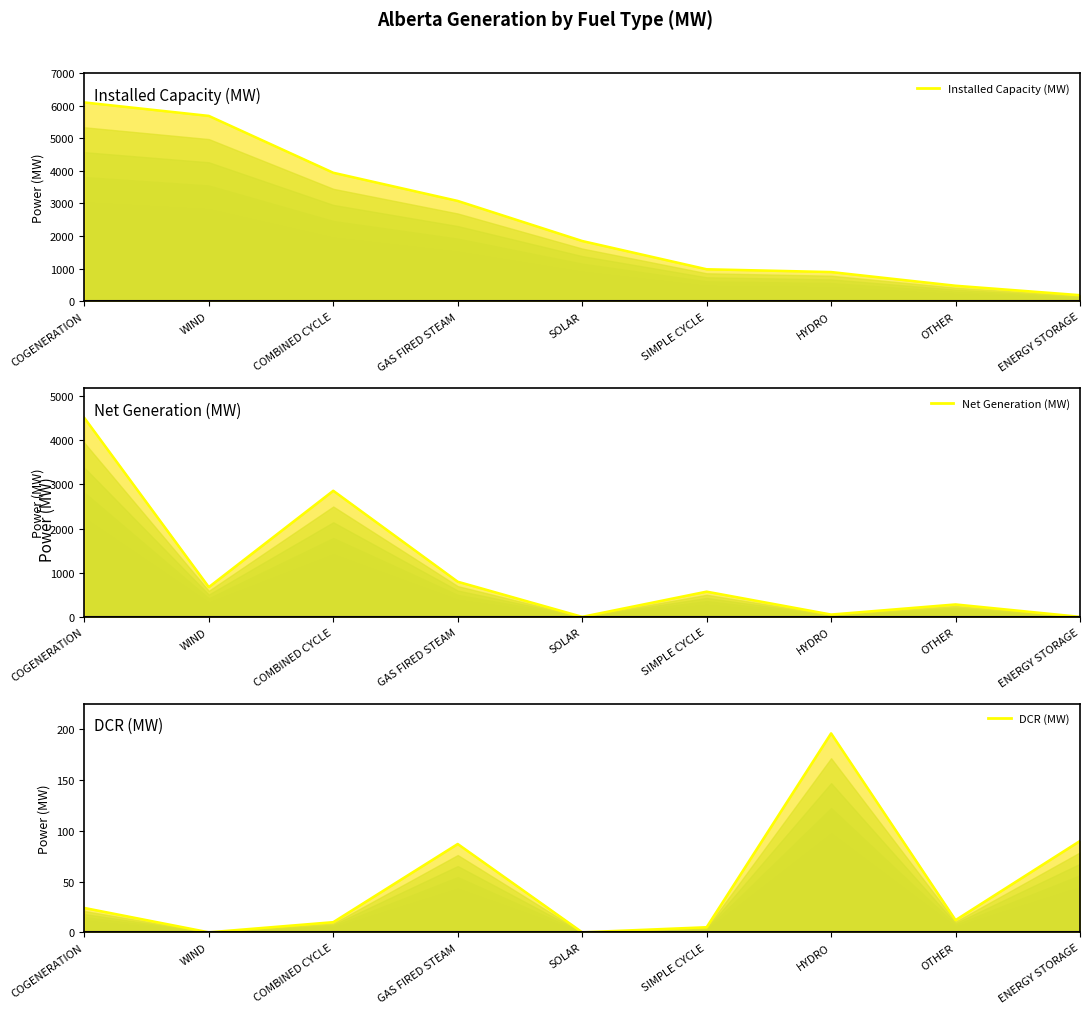

True or false: Net Generation (MW) and Installed Capacity (MW) cross at least once.

False